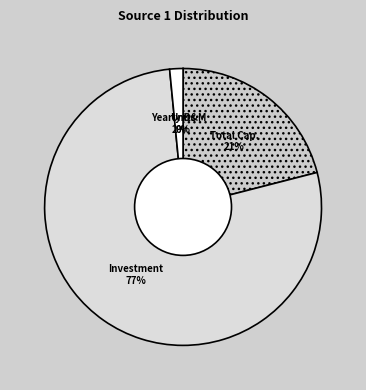

Does Investment account for over 50% of the chart?

Yes